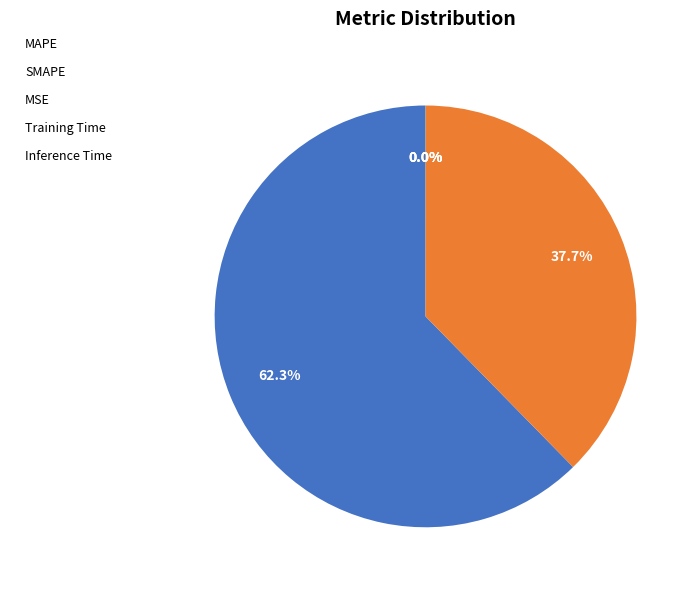

Which slice represents more than half of the pie?

MAPE